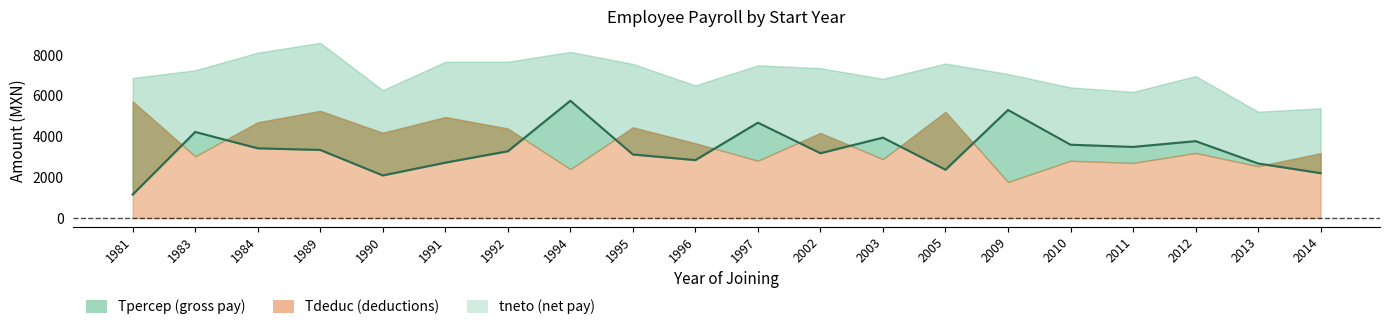

What is the change in value from 1981 to 1995?

+1968.3